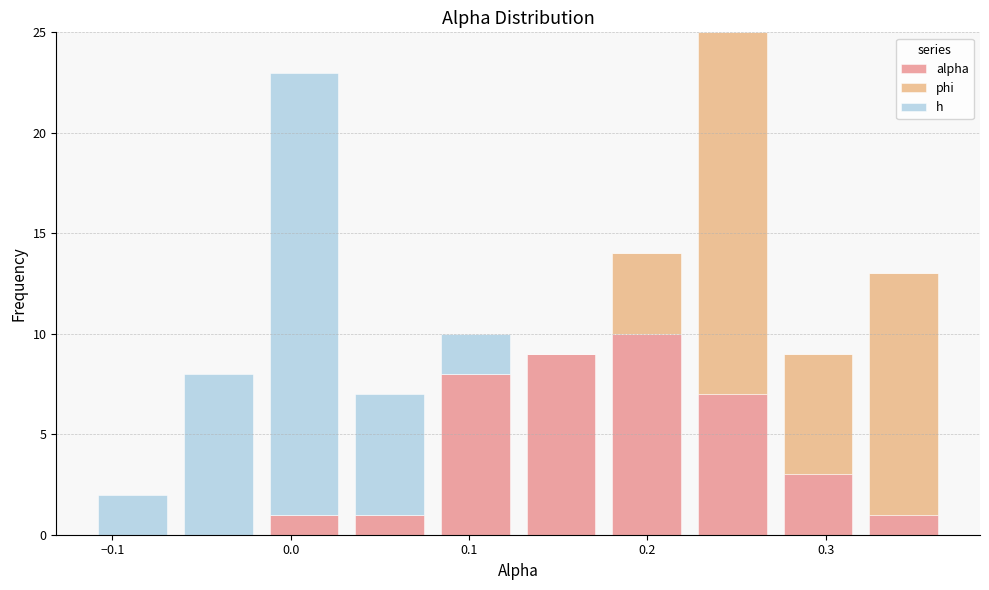

What is the total height of the stacked bar covering -0.02 to 0.03 on the x-axis? Neither the bar edges nor the heights are printed on the chart, so give them approximately, as read against the axes.

23